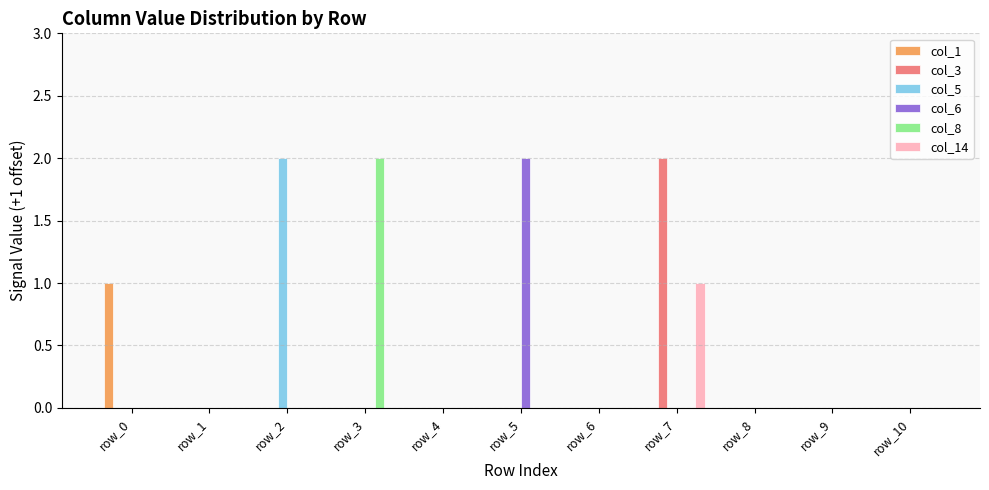

At which category is the sum across all series the highest?

row_7